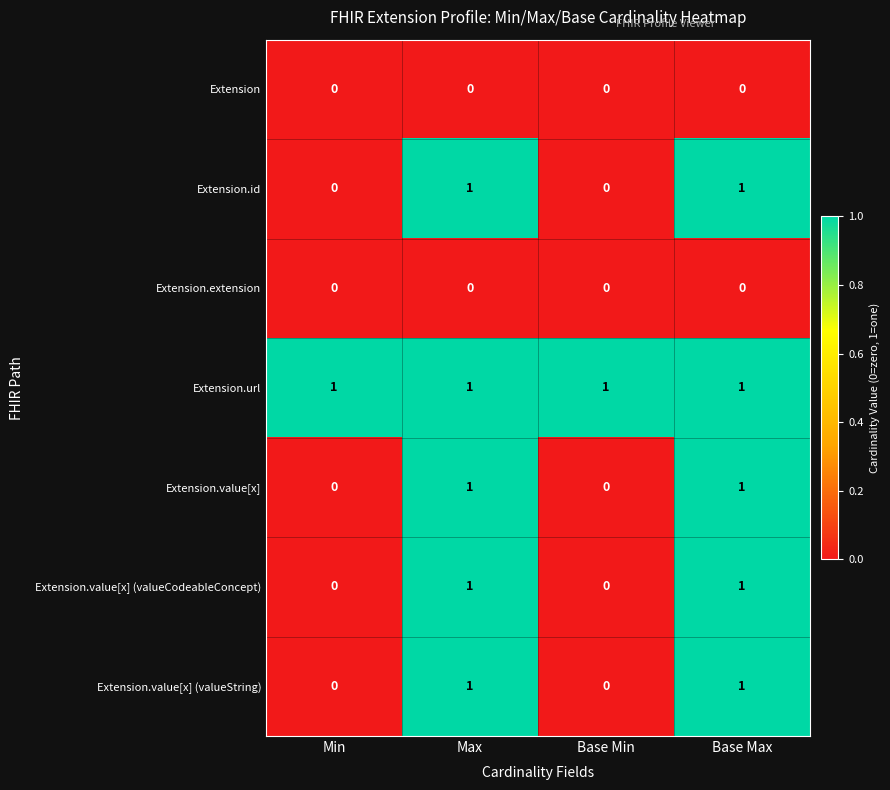

The value of Extension.id at Max is 0. True or false?

False